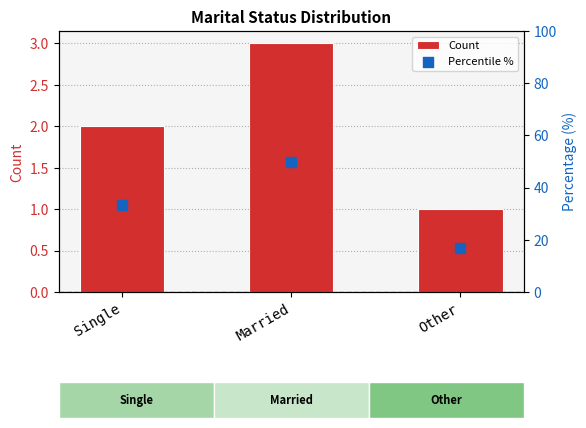

Which series has the largest total across all categories?

Percentile %